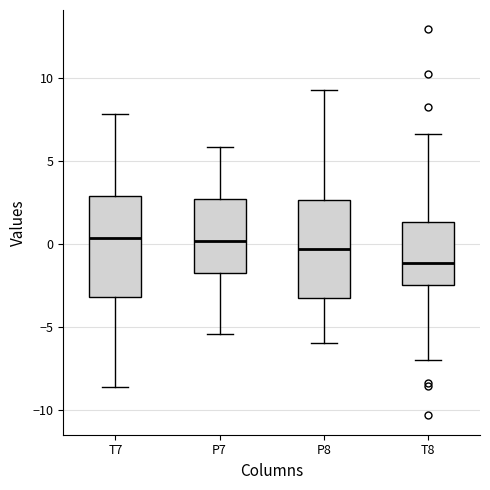

Where is the upper edge of the box for P7 on the y-axis? The values are not printed on the chart, so give them approximately, as read against the axis.

2.5